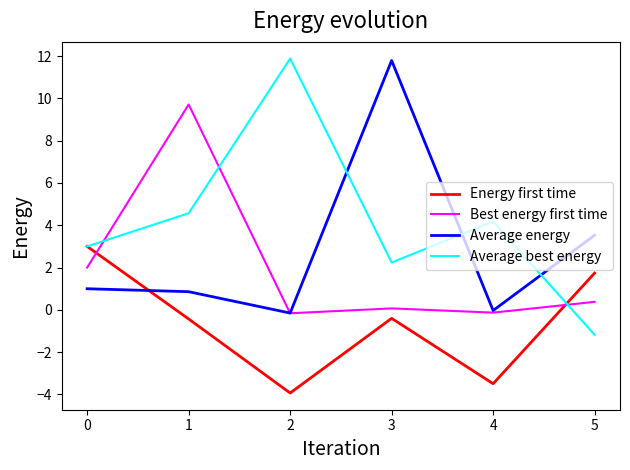

Does the chart display data point markers on the line(s)?

No